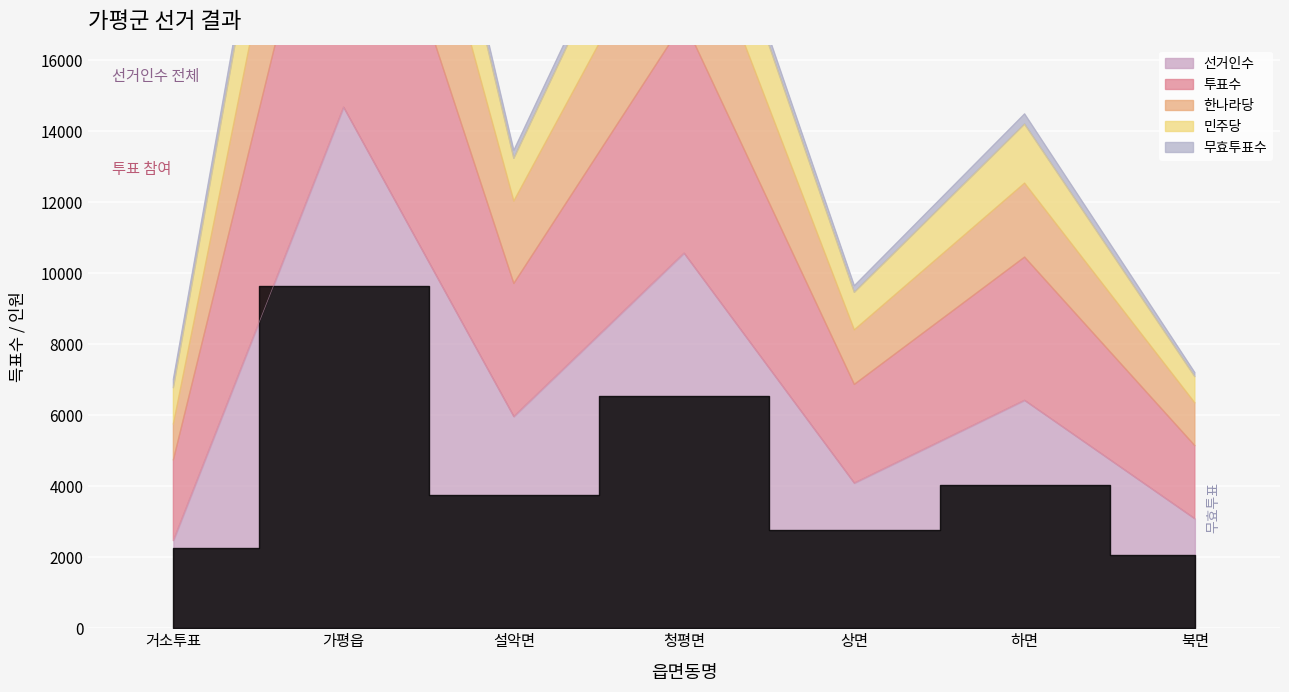

At which category does 한나라당 reach its first local peak?

가평읍